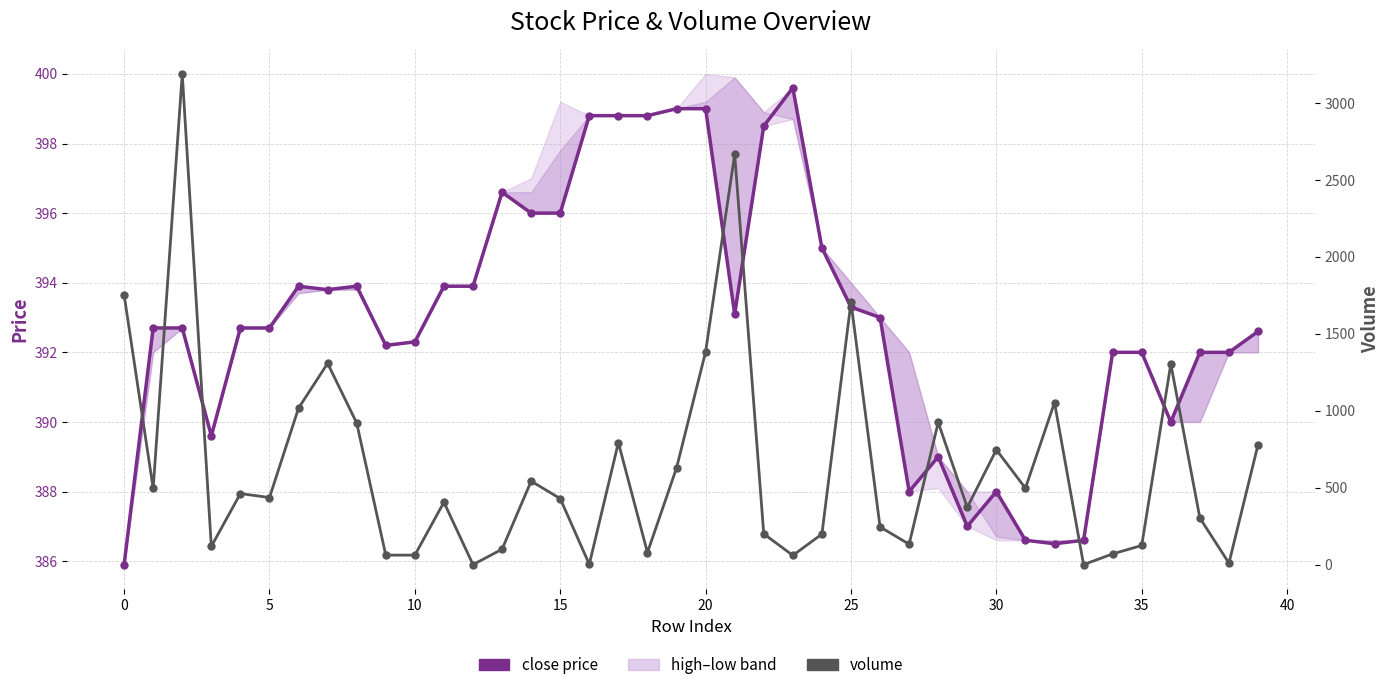

Reading left to right, transcribe all the data shown in this chart.

close: 385.9	392.7	392.7	389.6	392.7	392.7	393.9	393.8	393.9	392.2	392.3	393.9	393.9	396.6	396.0	396.0	398.8	398.8	398.8	399.0	399.0	393.1	398.5	399.6	395.0	393.3	393.0	388.0	389.0	387.0	388.0	386.6	386.5	386.6	392.0	392.0	390.0	392.0	392.0	392.6
volume: 1753.0	495.0	3189.1	118.3	461.8	435.9	1017.2	1308.0	920.3	61.8	61.8	405.5	0.0	100.0	542.4	429.3	2.0	792.9	78.5	628.0	1382.8	2667.0	200.0	60.0	198.3	1706.1	245.0	132.8	924.3	371.9	746.5	496.7	1053.5	0.2	69.6	124.5	1304.1	303.0	9.8	779.2